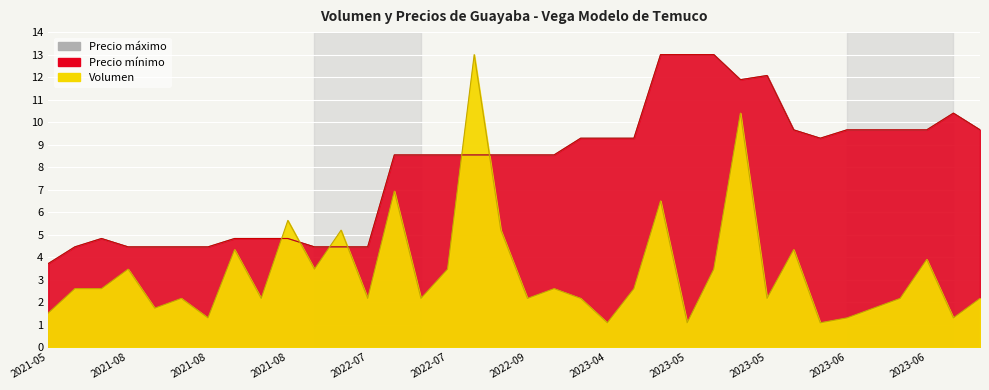

What is the sum of all Precio mínimo values?

286.9